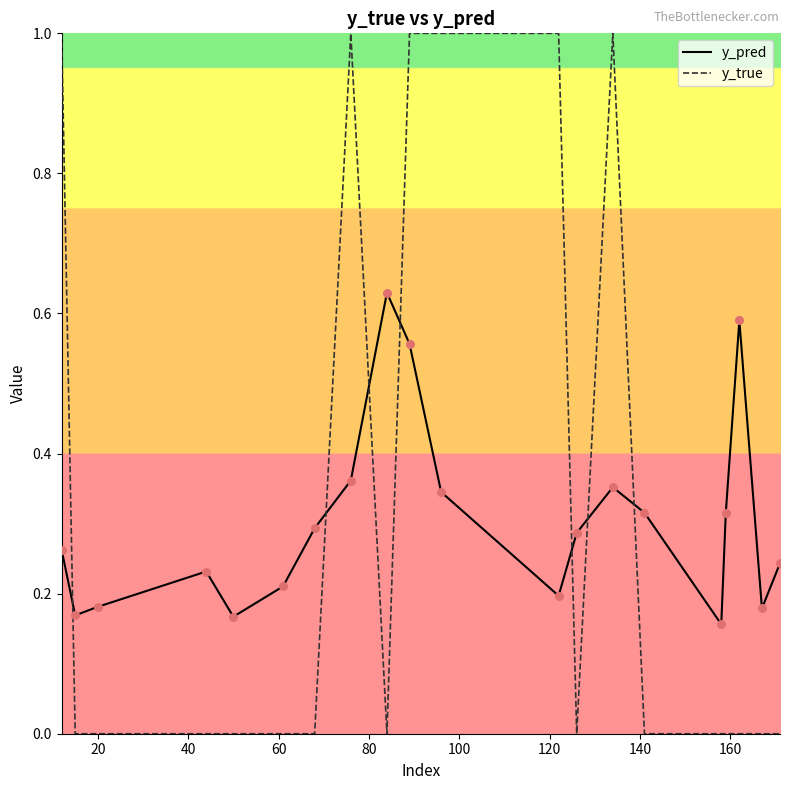

True or false: y_true and y_pred cross at least once.

True